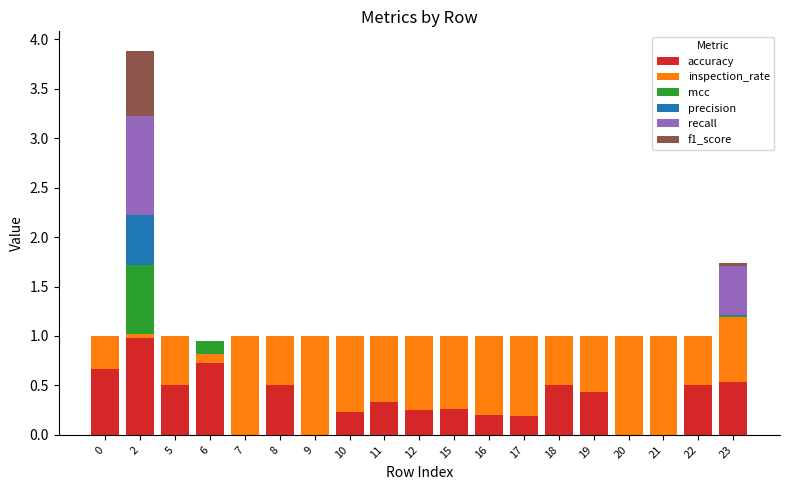

What are all the series names shown in the legend?

accuracy, inspection_rate, mcc, precision, recall, f1_score